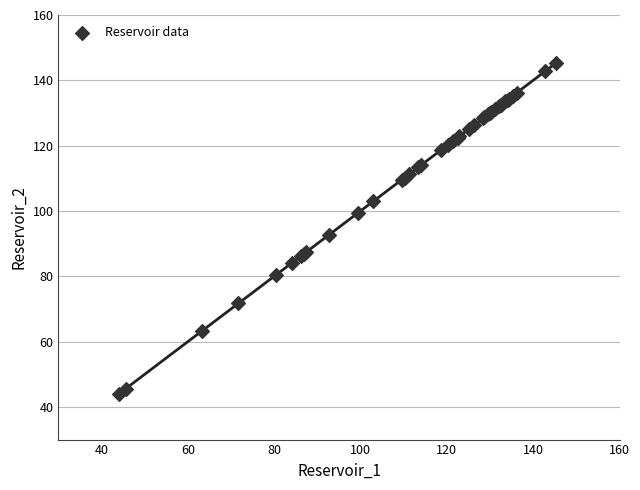

What Y value in the scatter plot is closest to 94?

92.7